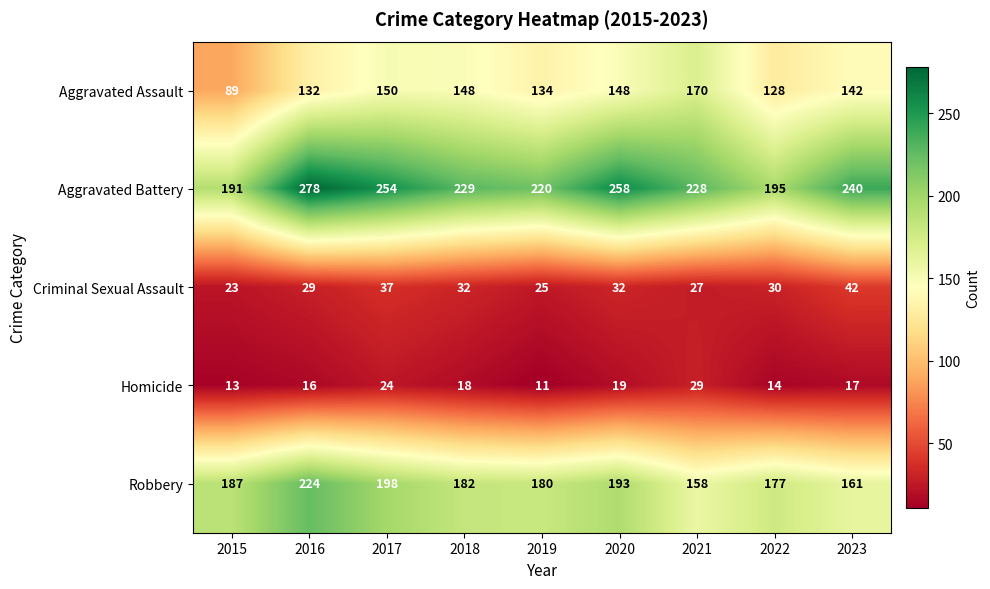

The value of Aggravated Assault at 2019 is 134. True or false?

True